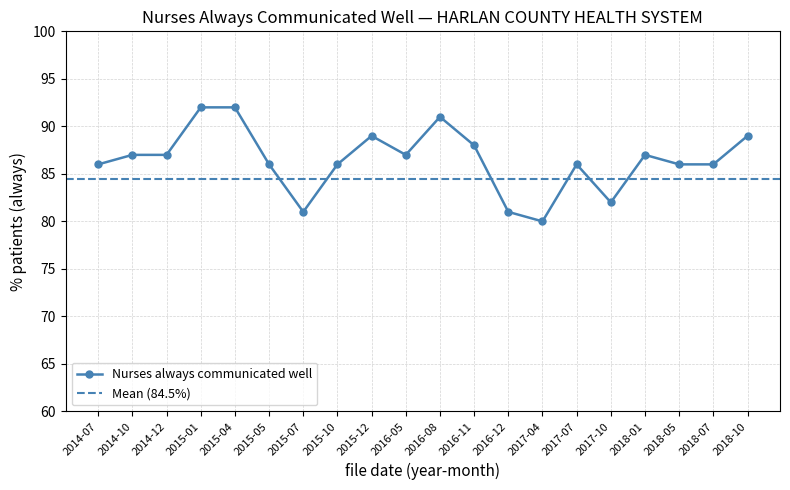

Reading left to right, list all the values displayed in this chart.

2014-07=86	2014-10=87	2014-12=87	2015-01=92	2015-04=92	2015-05=86	2015-07=81	2015-10=86	2015-12=89	2016-05=87	2016-08=91	2016-11=88	2016-12=81	2017-04=80	2017-07=86	2017-10=82	2018-01=87	2018-05=86	2018-07=86	2018-10=89